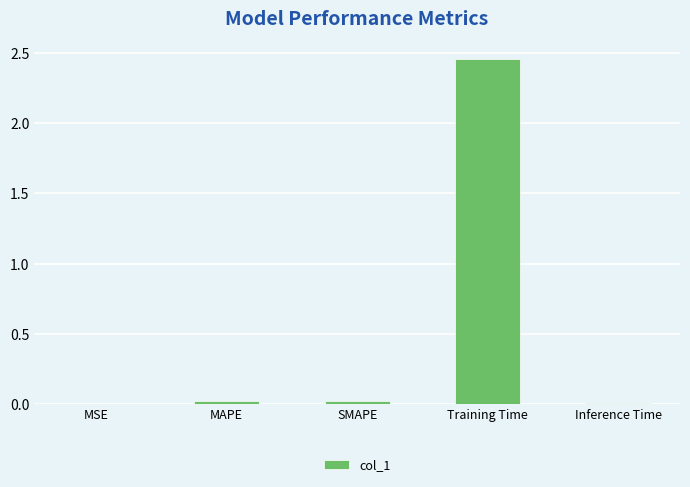

Is it true that the value at SMAPE is 0.0?

True